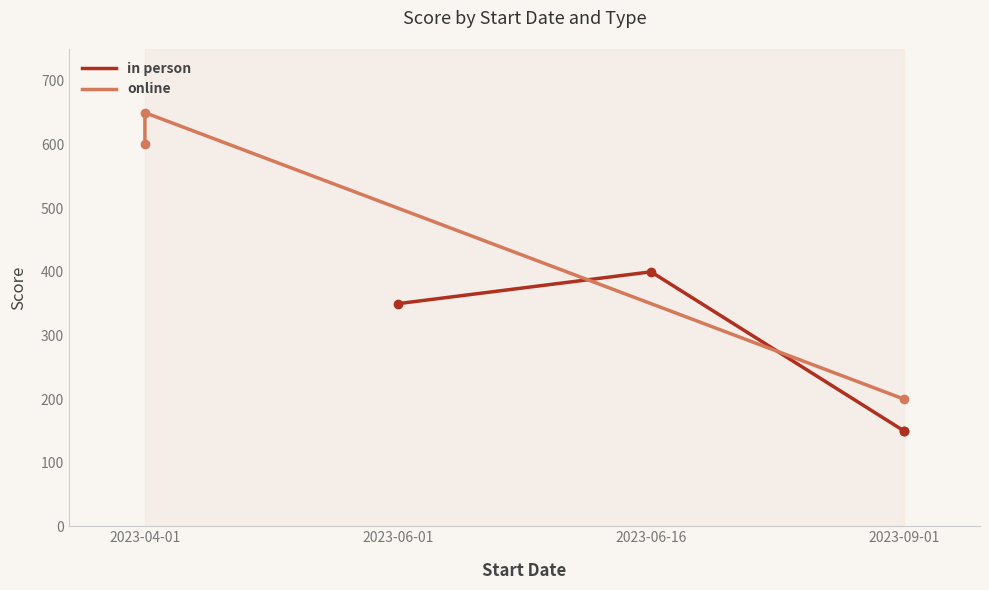

Is it true that the value at 2023-04-01 is 600?

True